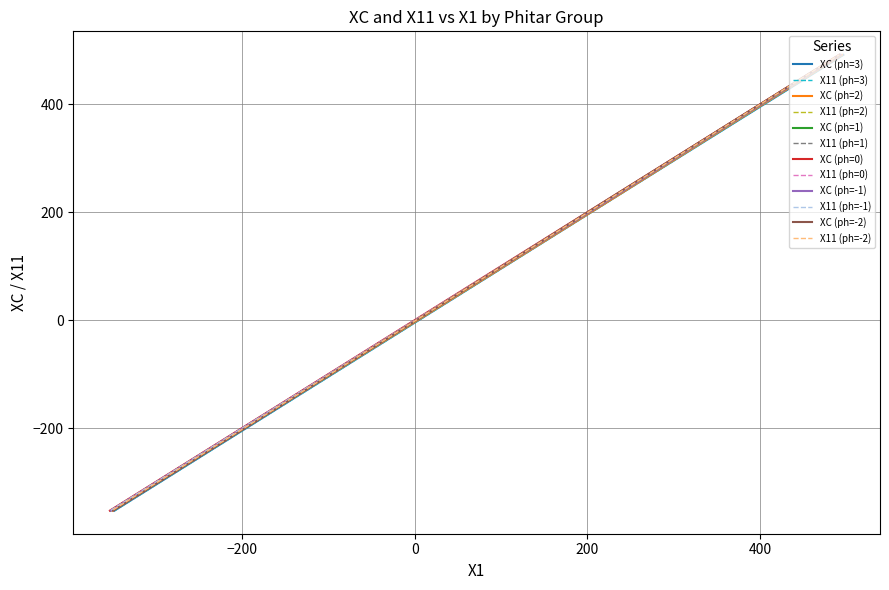

Which series ends up on top after the final intersection of XC and X11?

X11